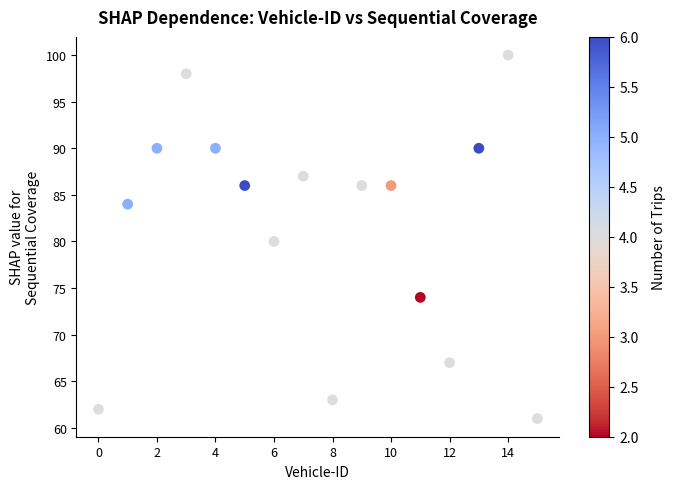

What is the range of Y values (max minus min)?

39